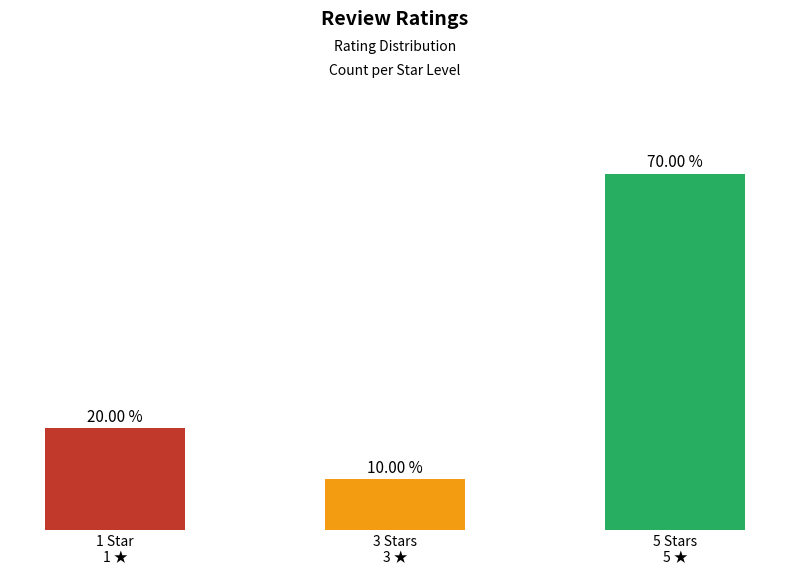

List the labels in order of value, smallest first.

3 Stars
3 ★, 1 Star
1 ★, 5 Stars
5 ★